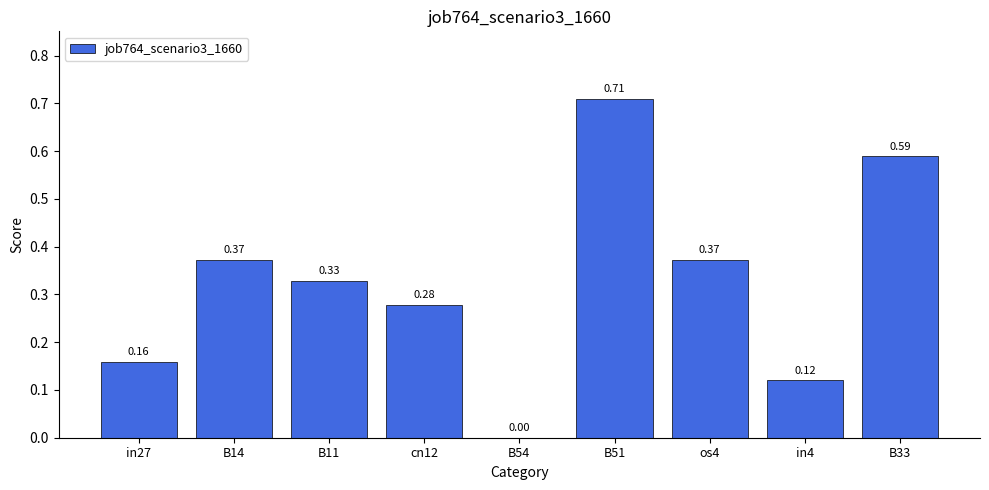

What is the sum of the values at B33 and B14?

1.0